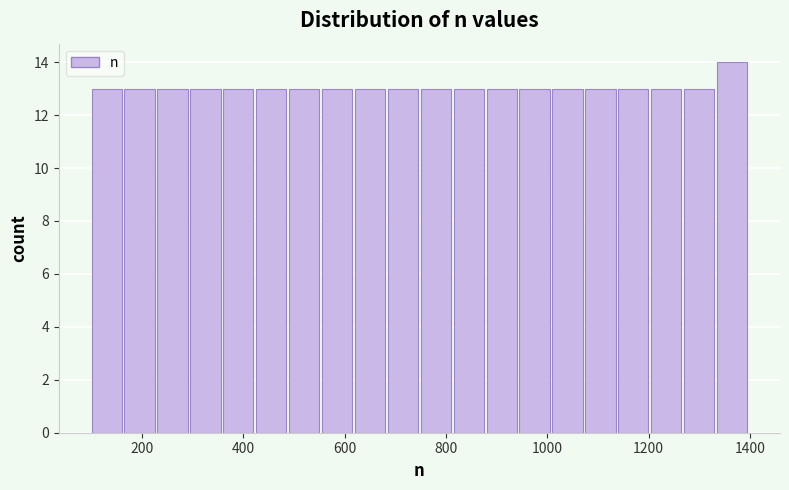

Around what value on the x-axis is the tallest bar? Give the approximate position of its centre, as read against the axis.

1360